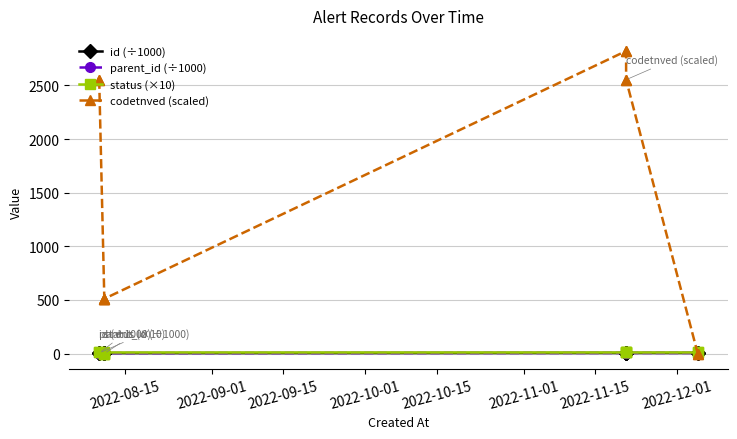

What is the maximum value for id (÷1000)?

5.9